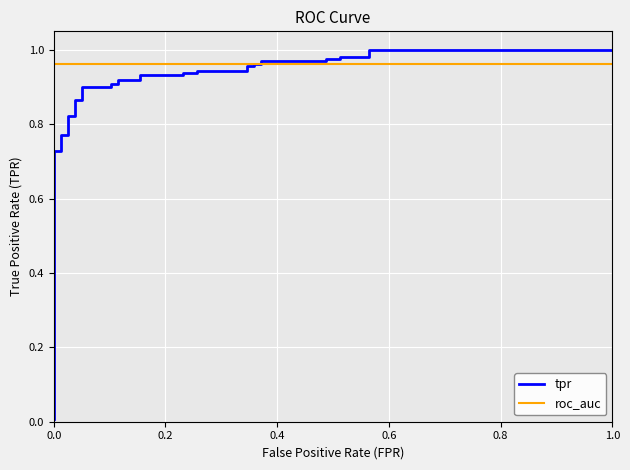

What is the average value?

0.9